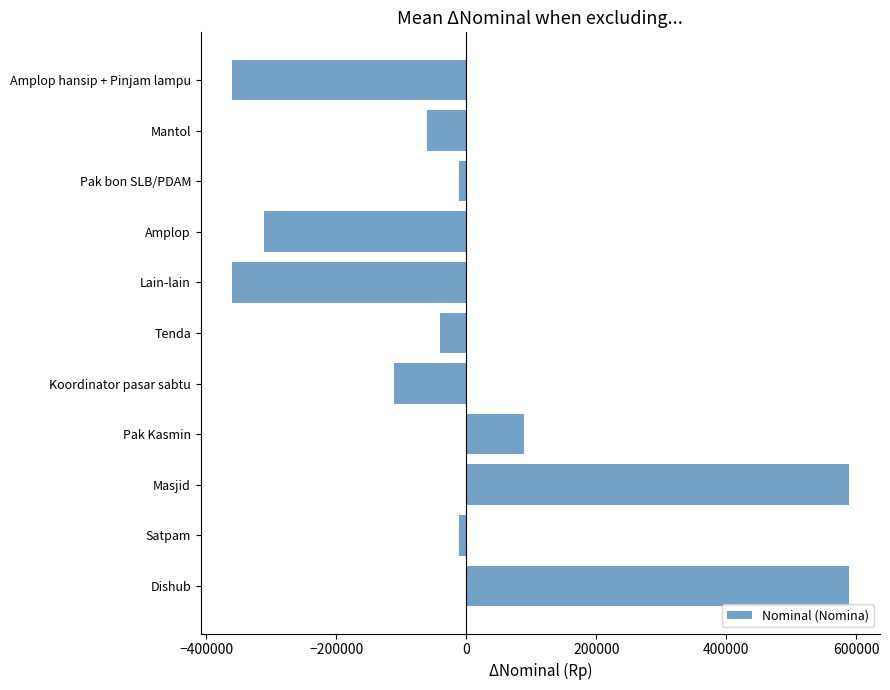

How many categories are shown in the chart?

11